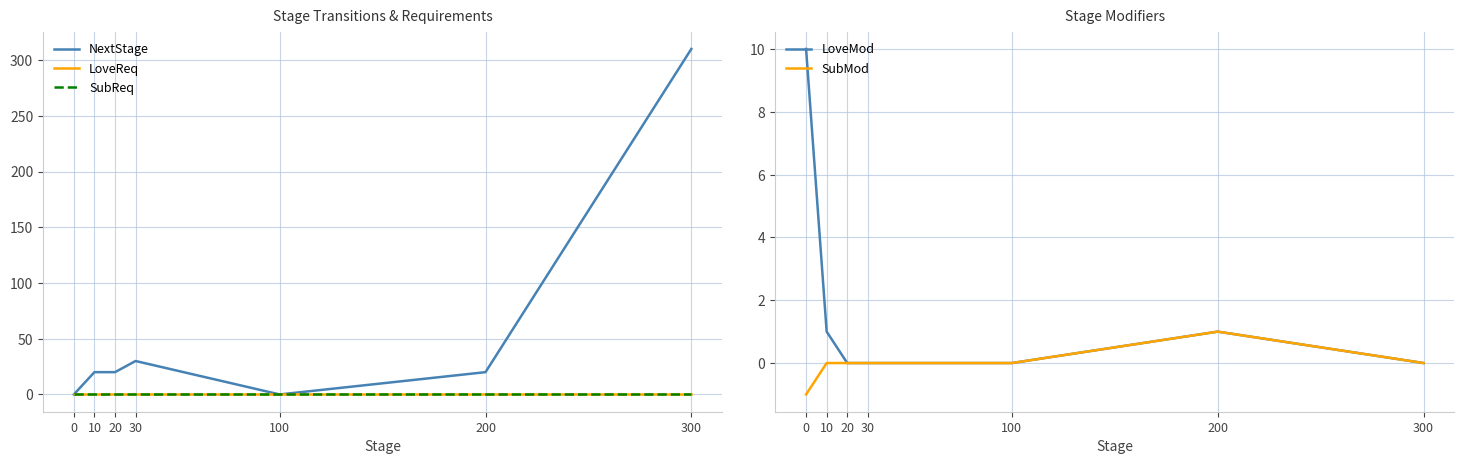

What is the smallest value displayed?

-1